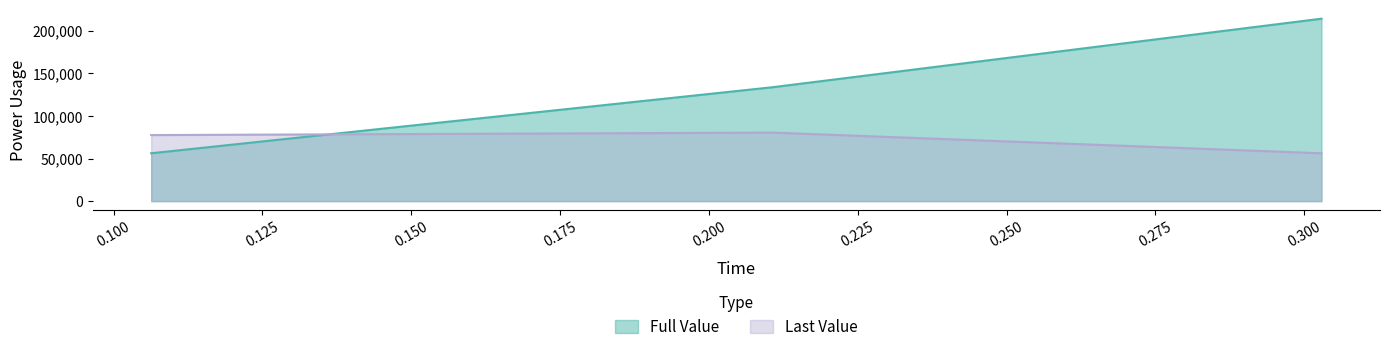

Reading left to right, list all the values displayed in this chart.

Full Value: 0.106314=56211	0.21071=133768	0.302909=214235
Last Value: 0.106314=77557	0.21071=80467	0.302909=56211